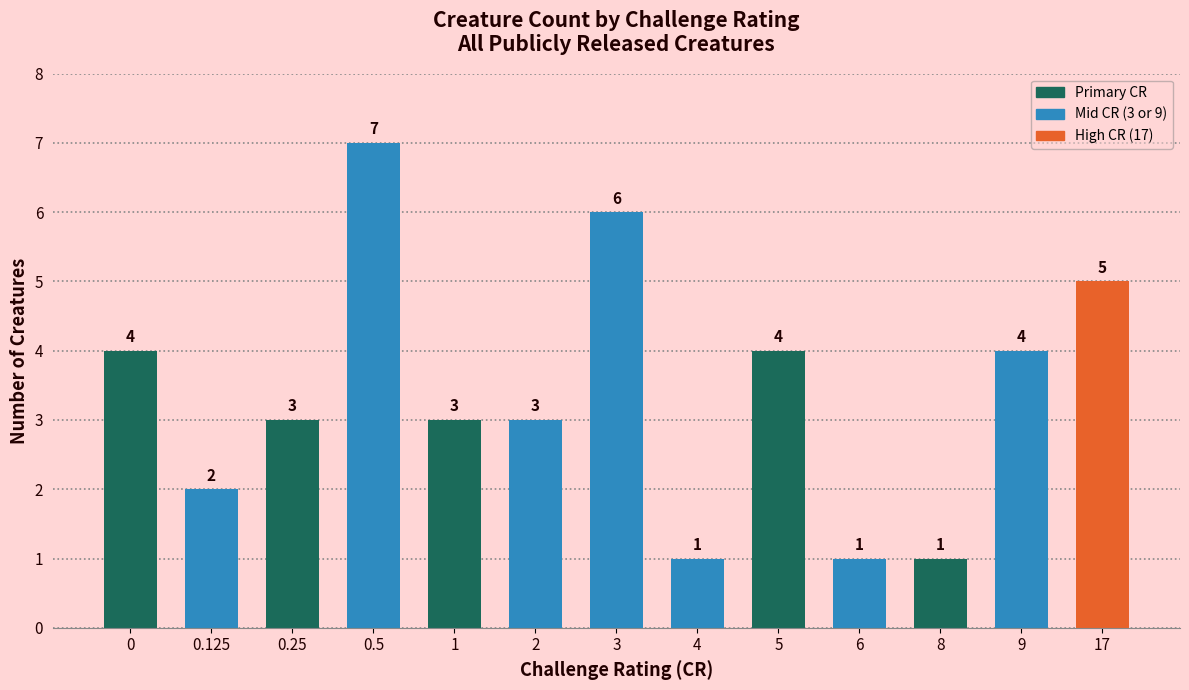

Reading left to right, list all the values displayed in this chart.

0=4	0.125=2	0.25=3	0.5=7	1=3	2=3	3=6	4=1	5=4	6=1	8=1	9=4	17=5